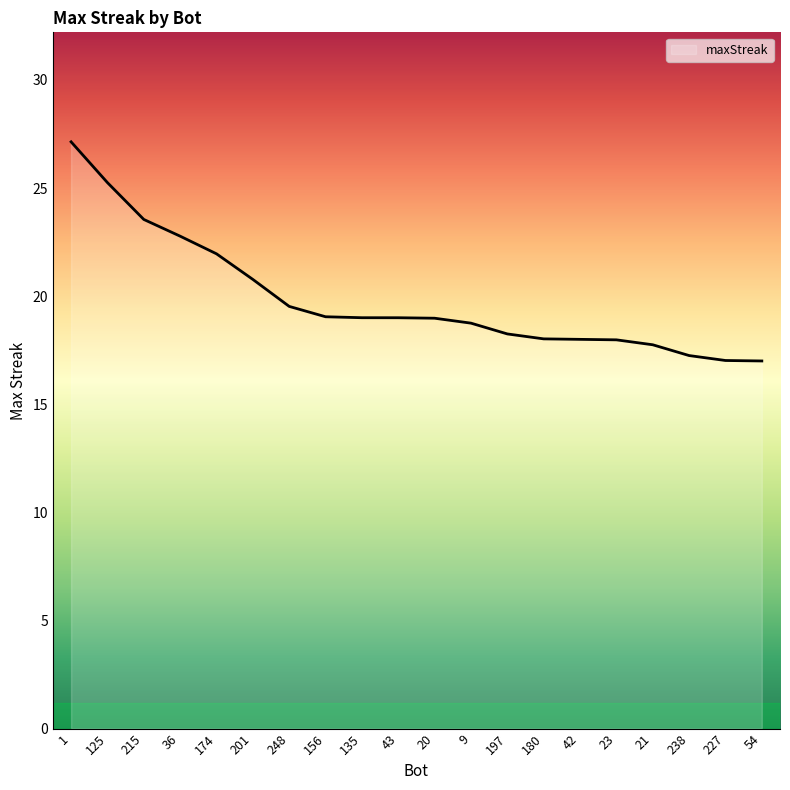

Reading right to left, extract all data points from this chart.

54=17.0	227=17.0	238=17.3	21=17.7	23=18.0	42=18.0	180=18.0	197=18.3	9=18.7	20=19.0	43=19.0	135=19.0	156=19.0	248=19.5	201=20.8	174=22.0	36=22.8	215=23.5	125=25.2	1=27.1